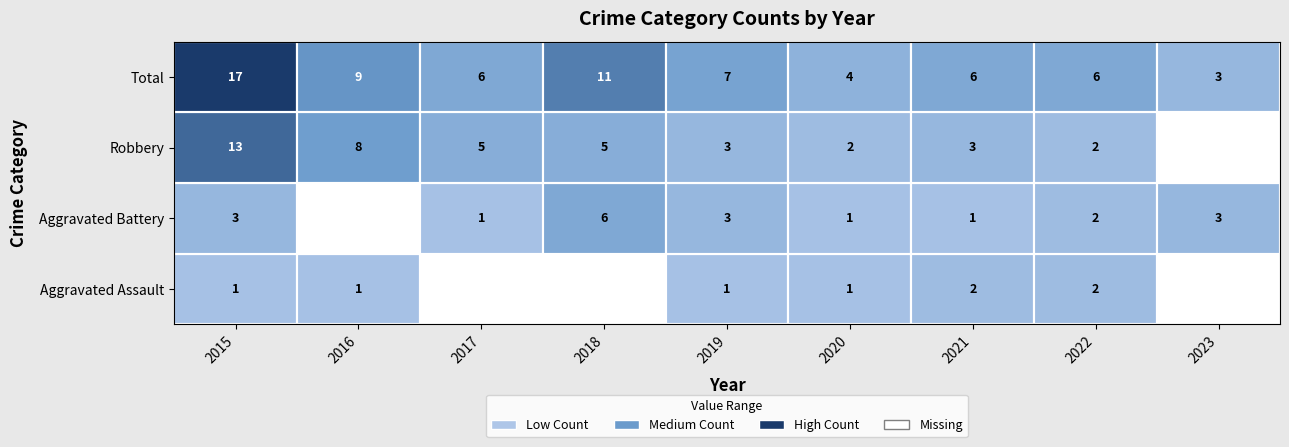

List the labels in order of Total value, smallest first.

2023, 2020, 2017, 2021, 2022, 2019, 2016, 2018, 2015